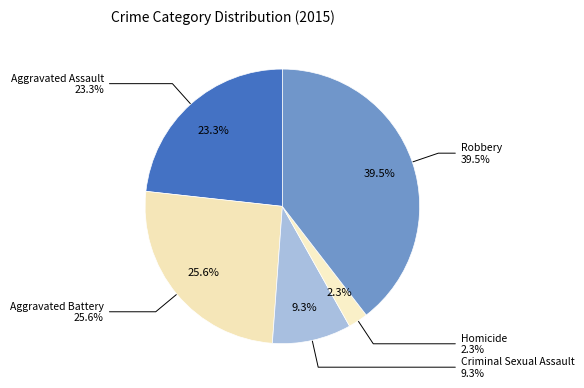

What is the total percentage of Aggravated Battery and Robbery?

65.1%